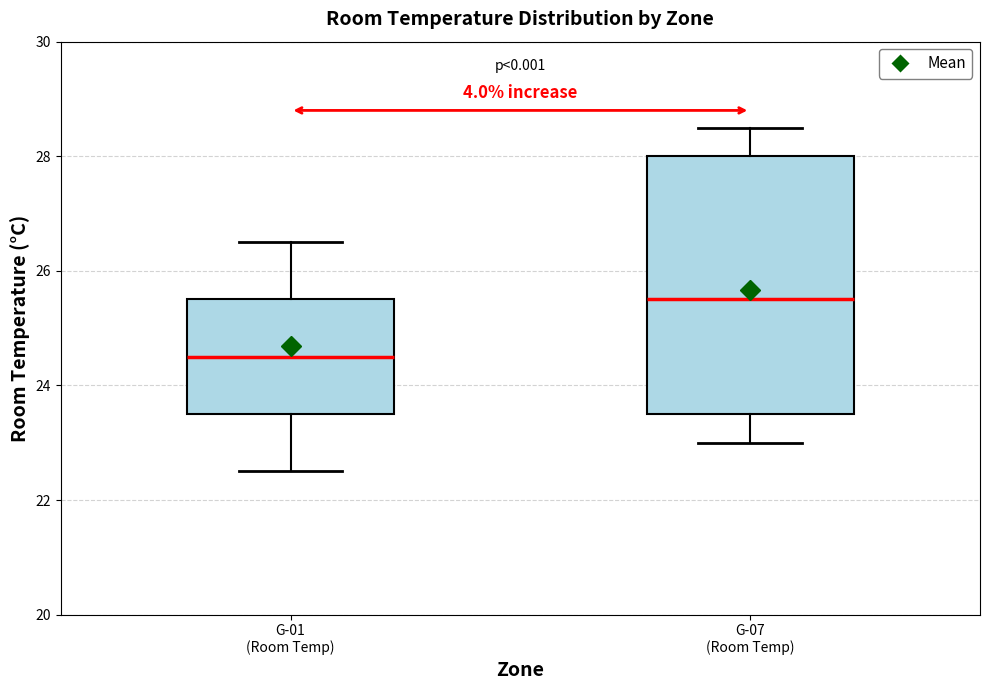

Which box has the lowest median line?

G-01 (Room Temp)